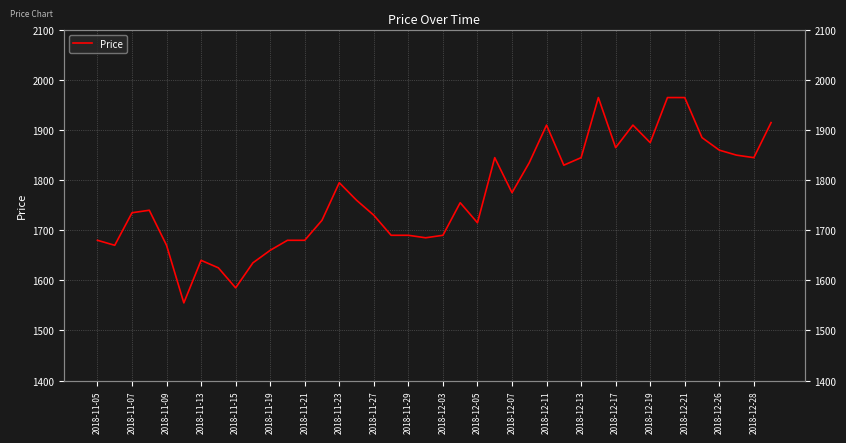

Reading left to right, list all the values displayed in this chart.

1680	1670	1735	1740	1670	1555	1640	1625	1585	1635	1660	1680	1680	1720	1795	1760	1730	1690	1690	1685	1690	1755	1715	1845	1775	1835	1910	1830	1845	1965	1865	1910	1875	1965	1965	1885	1860	1850	1845	1915